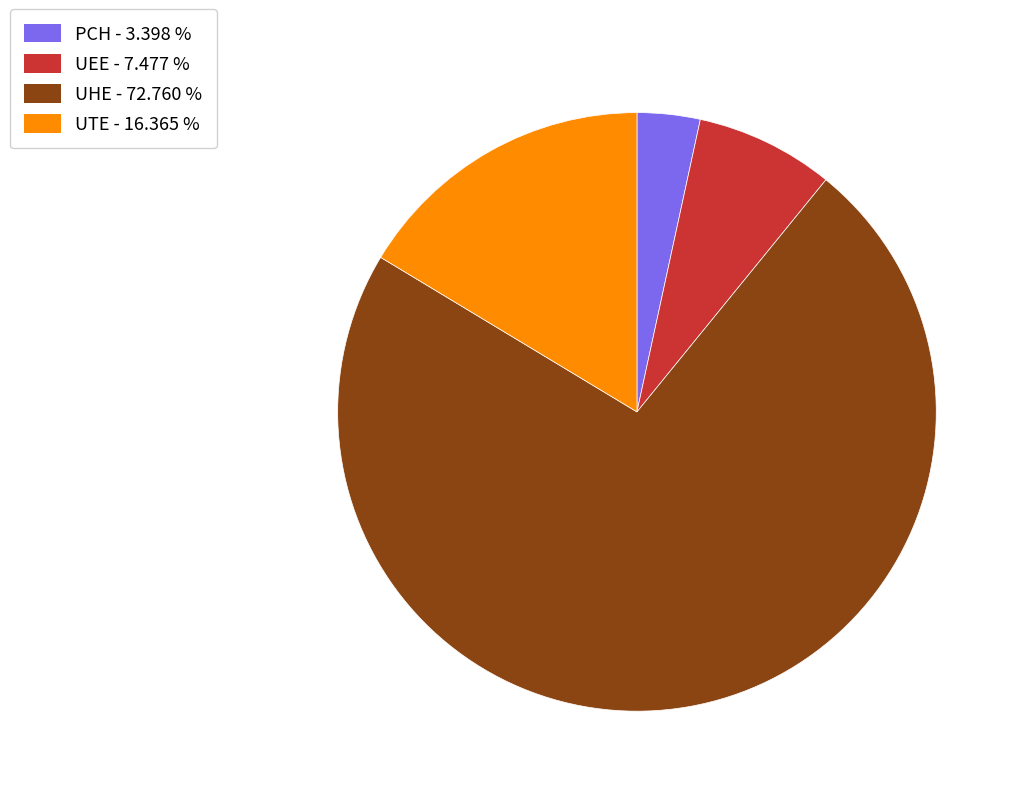

How many segments does this pie chart have?

4